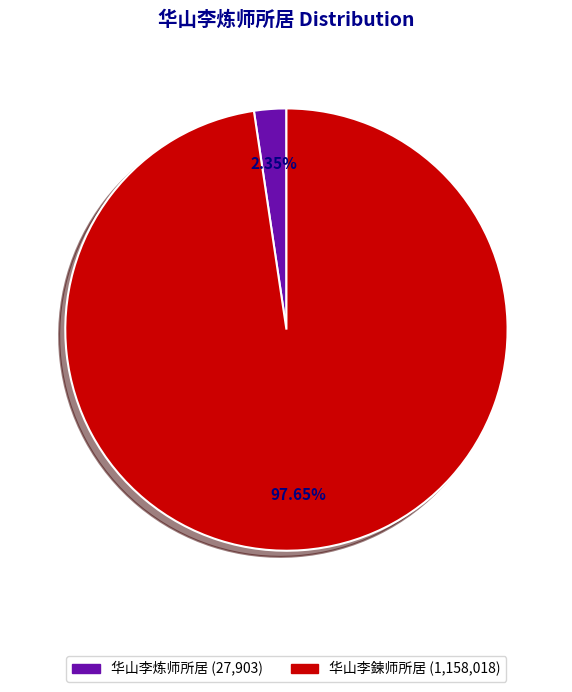

Rank the categories by value from highest to lowest.

华山李鍊师所居, 华山李炼师所居